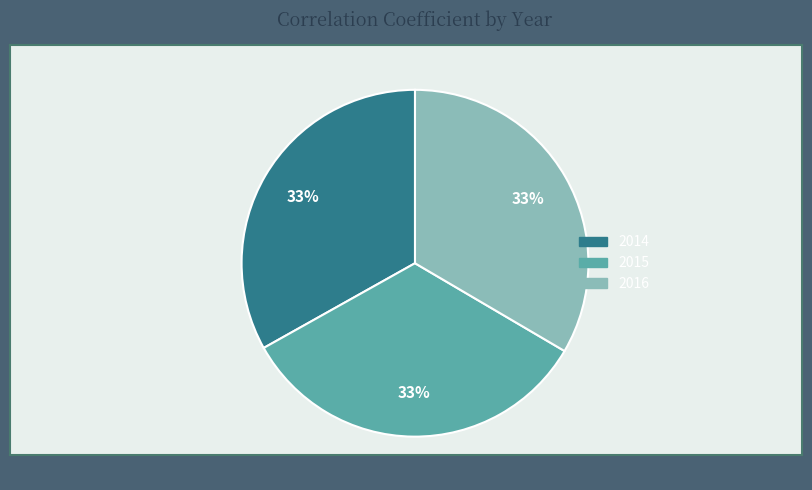

Combined, do 2015 and 2014 account for over 50%?

Yes